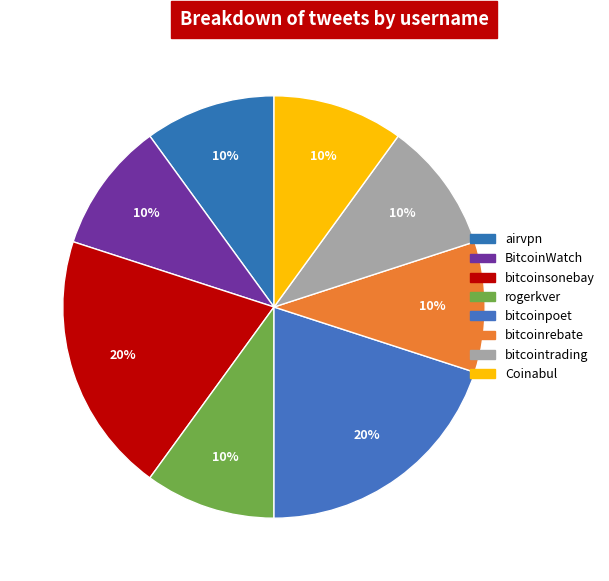

Count the number of slices in the pie.

8